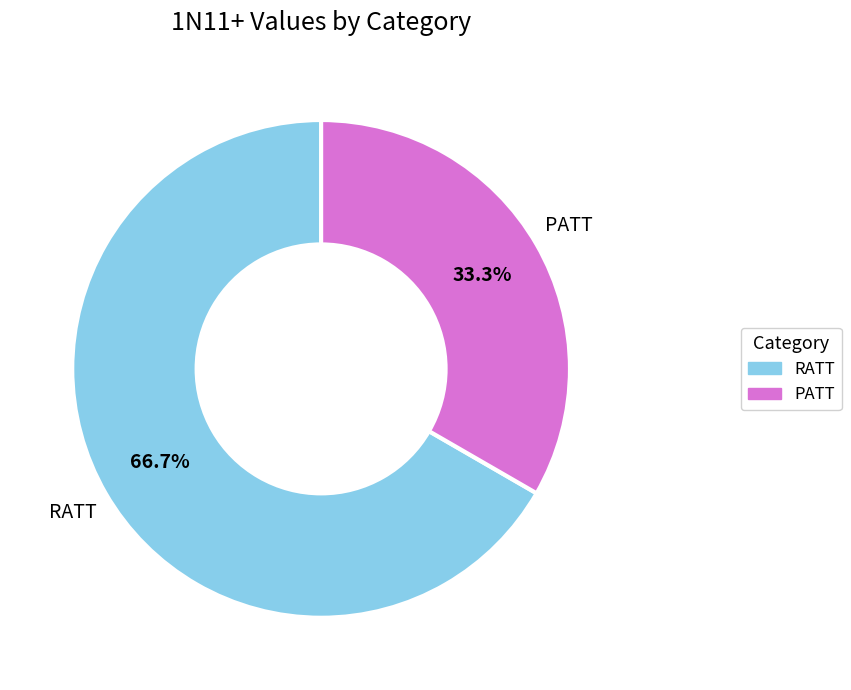

What is the ratio of the value at RATT to the value at PATT?

2.0